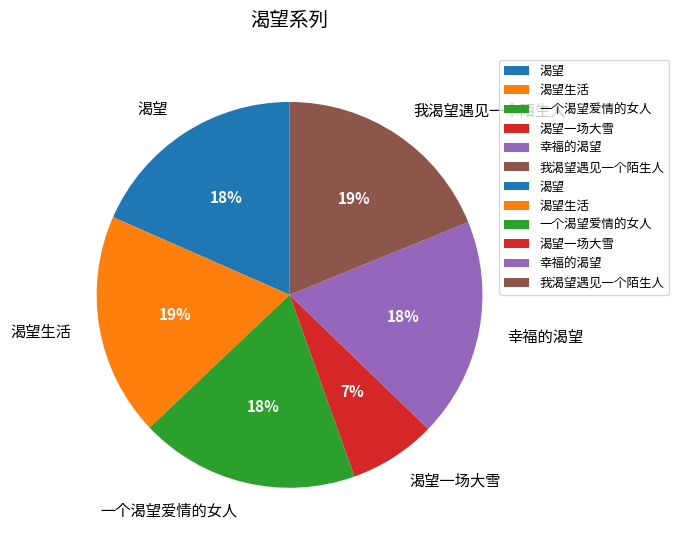

To the nearest percent, what is the difference between the largest and smallest slice percentages?

12%